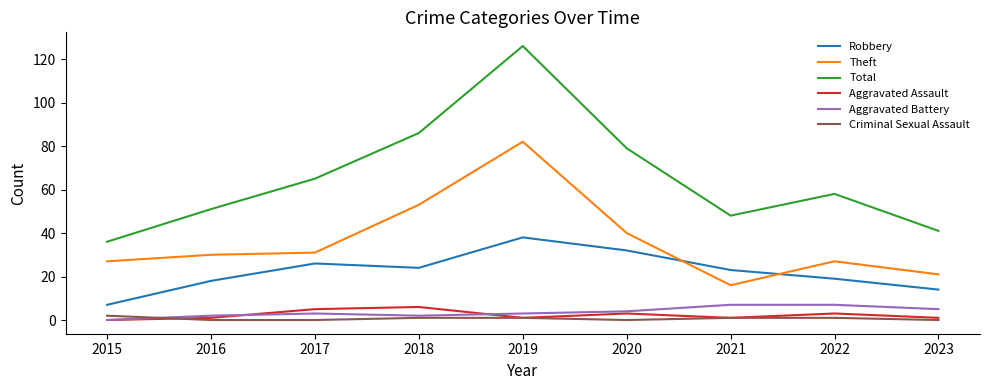

At which label does Criminal Sexual Assault first exceed 1?

2015